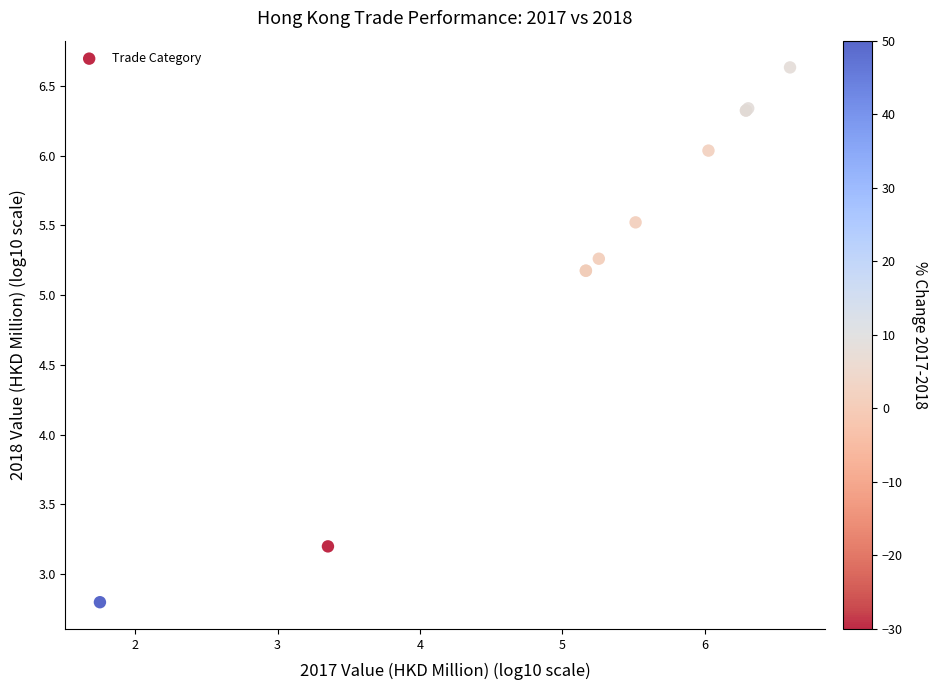

What Y value in the scatter plot is closest to 4?

3.2